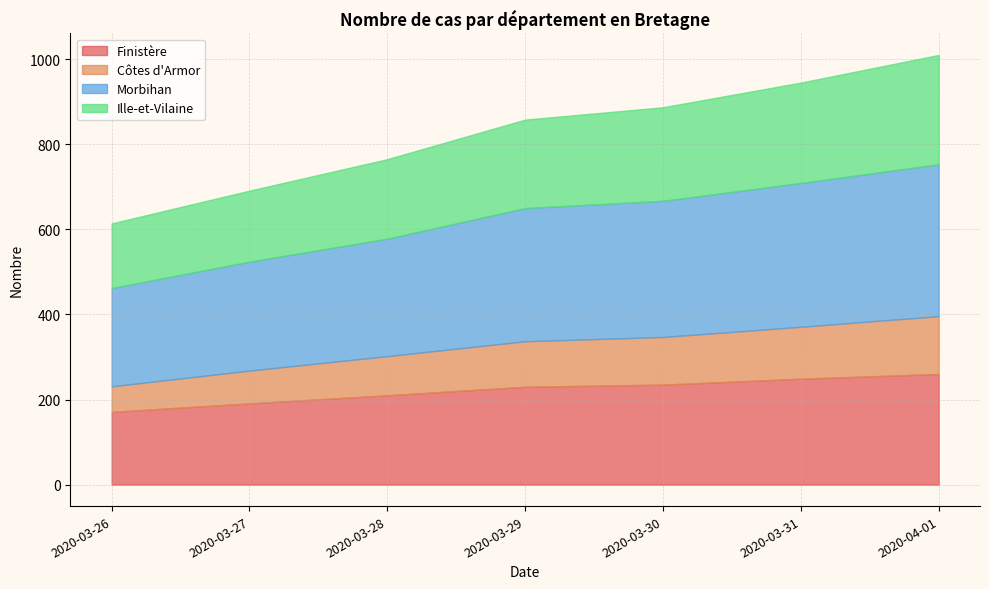

What is the label of the 4th point from the left?

2020-03-29